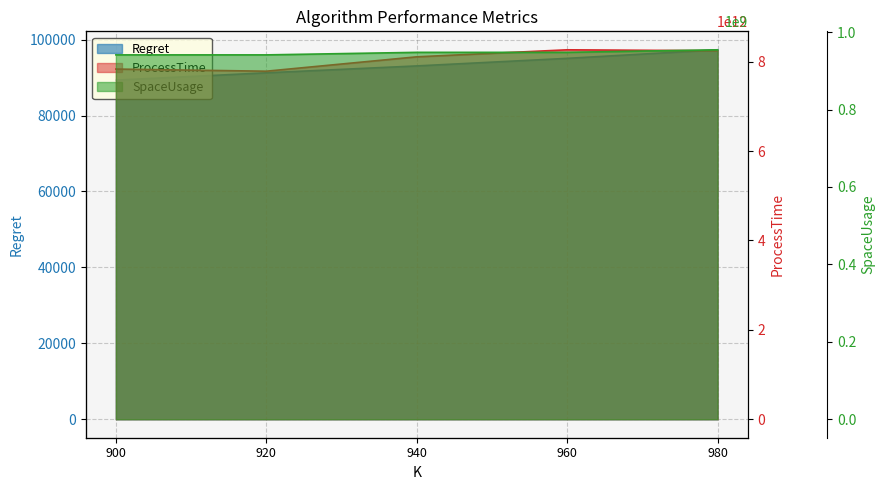

True or false: ProcessTime and SpaceUsage intersect in this chart.

False